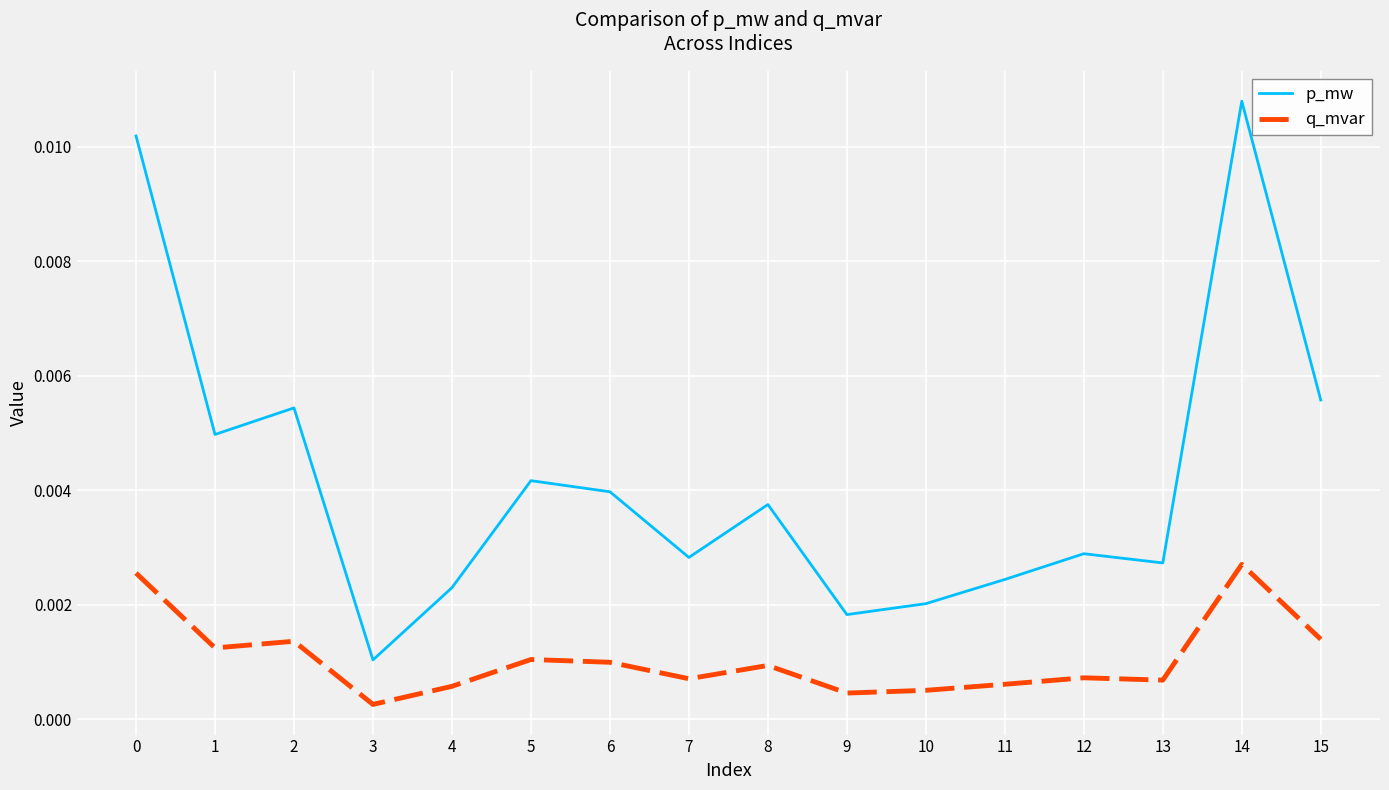

Which series has the largest total across all categories?

p_mw